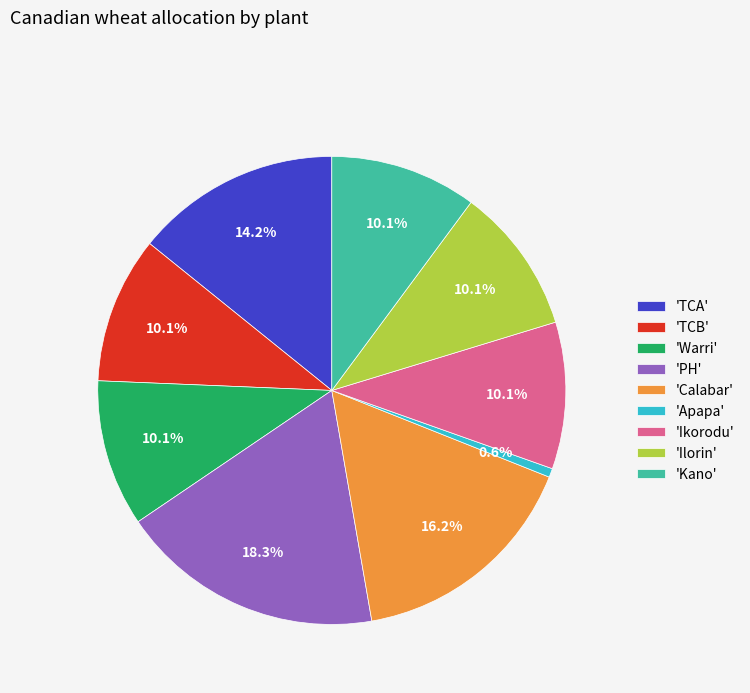

How much of the chart is everything except 'Kano'?

89.9%